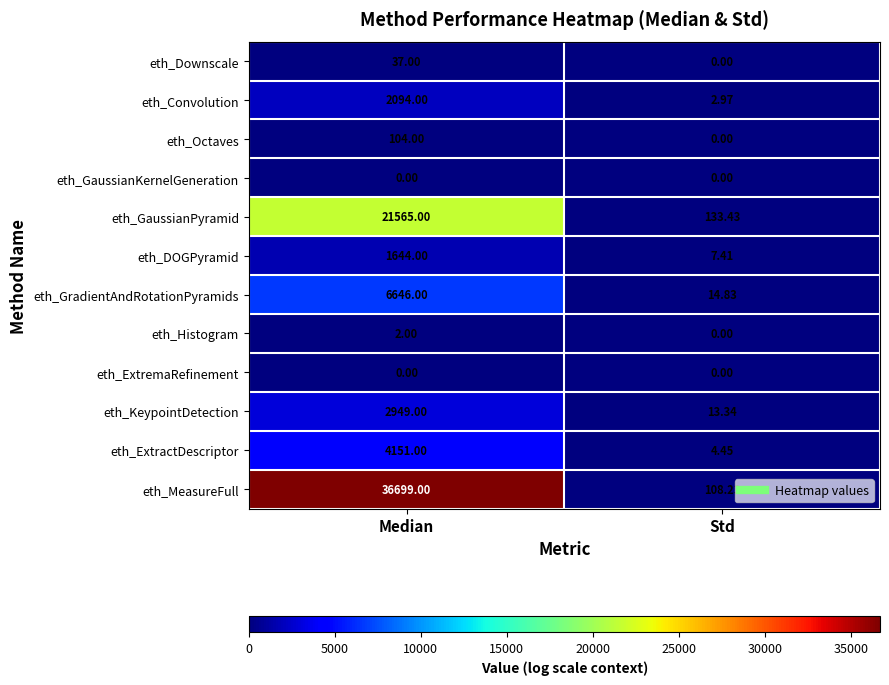

What is the greatest value displayed?

36699.0